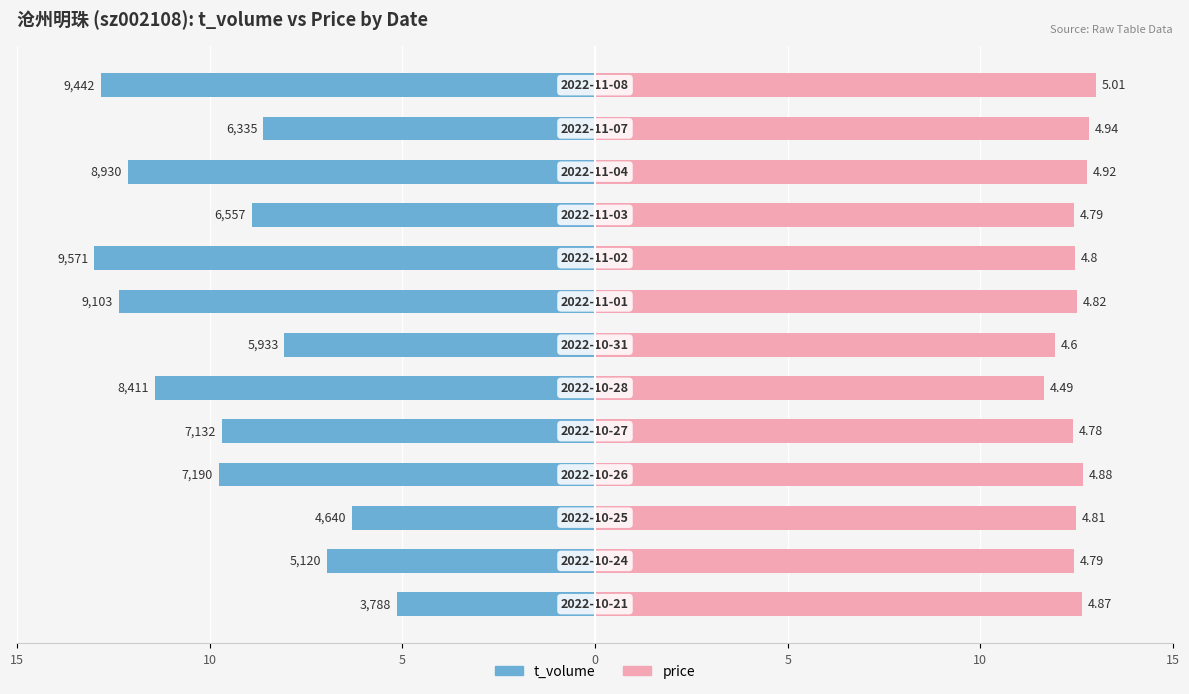

At 7, list the series in order from smallest to largest.

t_volume, price